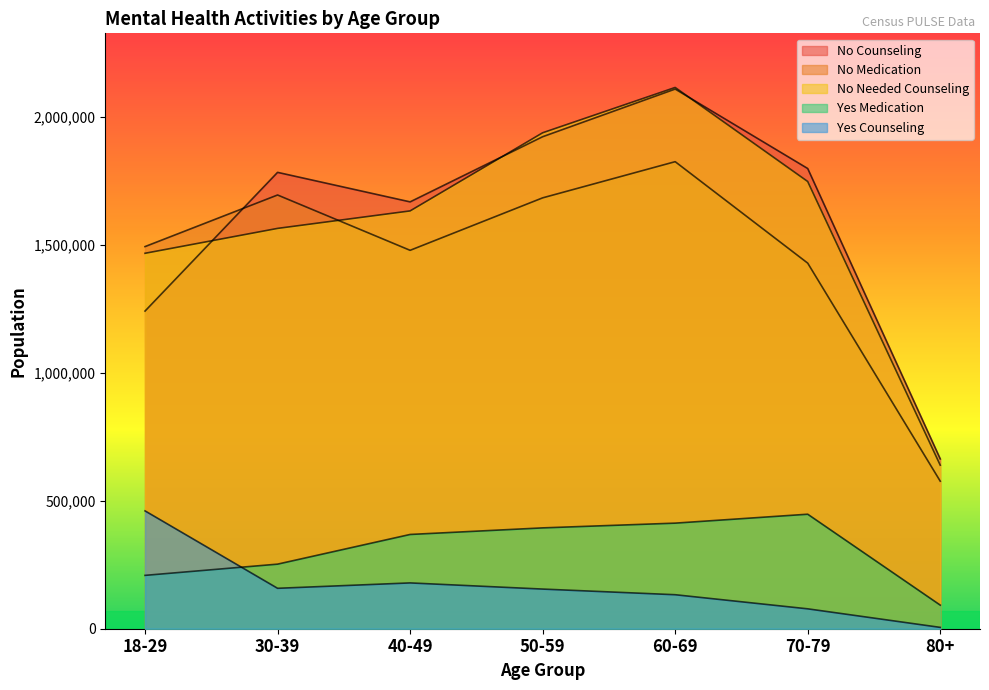

How many lines are shown in the chart?

5